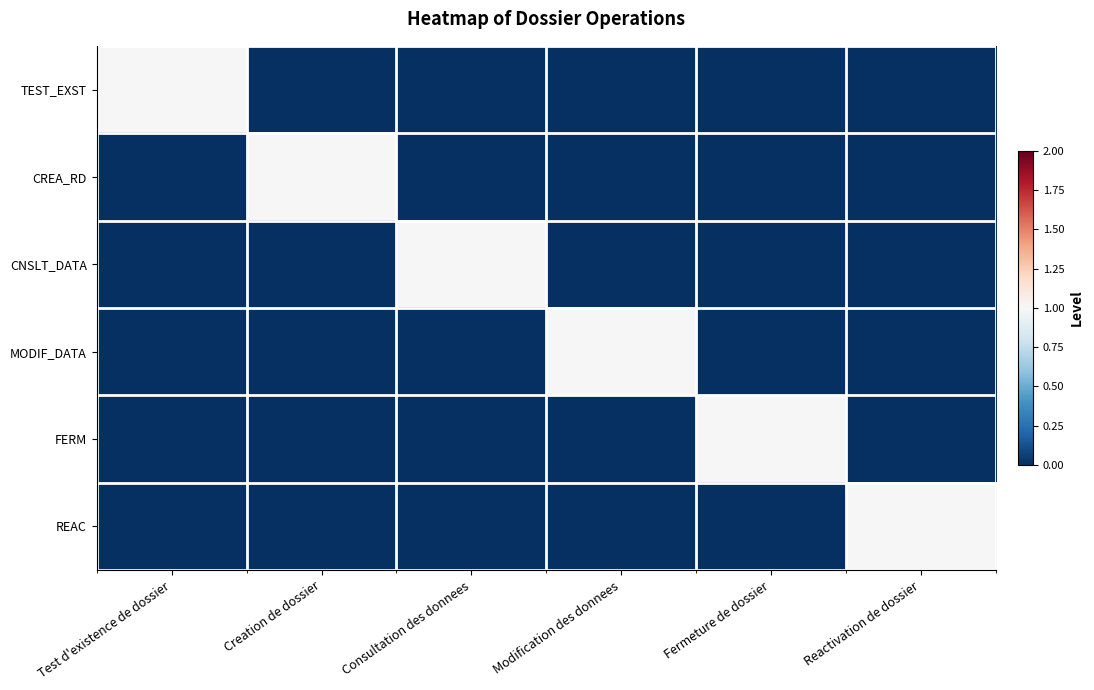

Which series has the largest total across all categories?

TEST_EXST